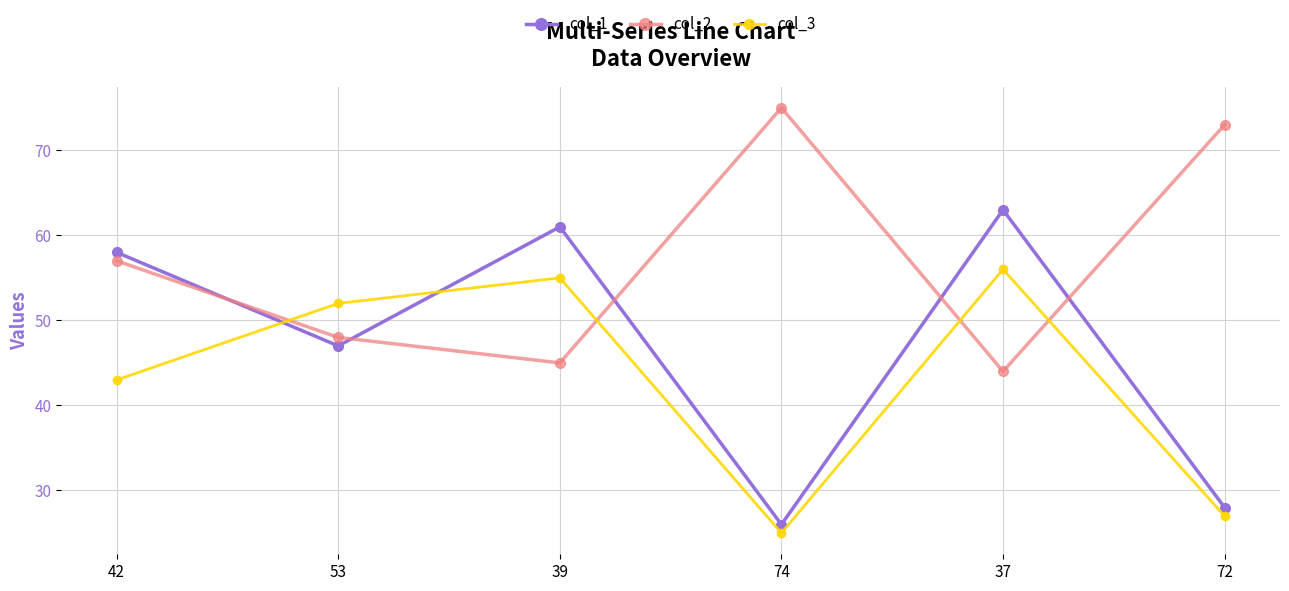

How many distinct data groups are displayed?

3